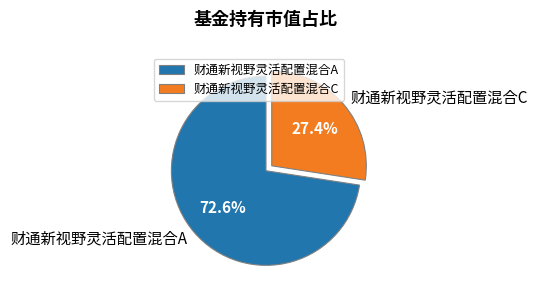

Which category has the biggest portion of the pie?

财通新视野灵活配置混合A